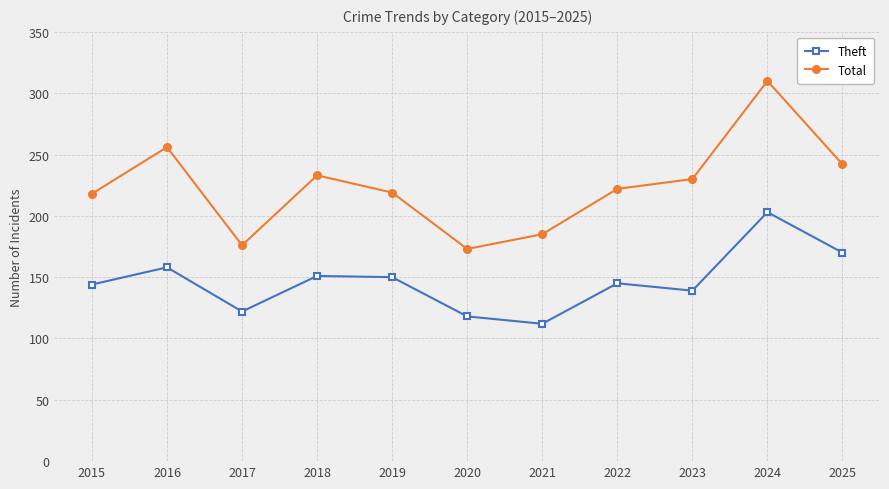

Does the chart have visible grid lines?

Yes